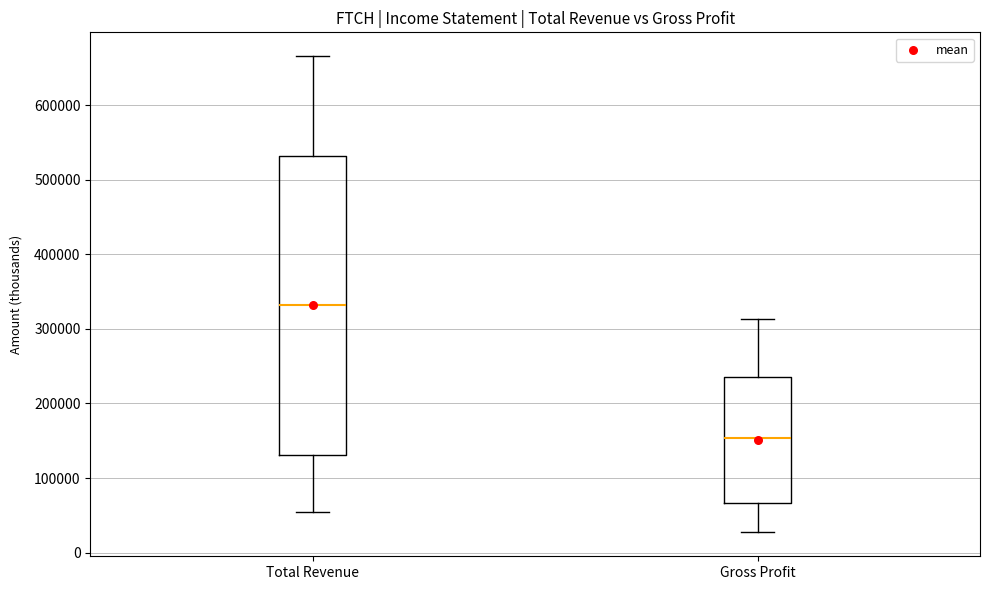

Which box is the tallest, from its lower edge to its upper edge?

Total Revenue